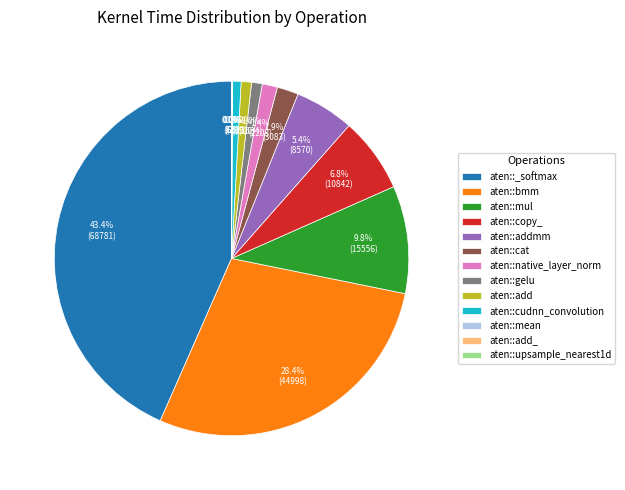

Which has a higher value, aten::add or aten::copy_?

aten::copy_